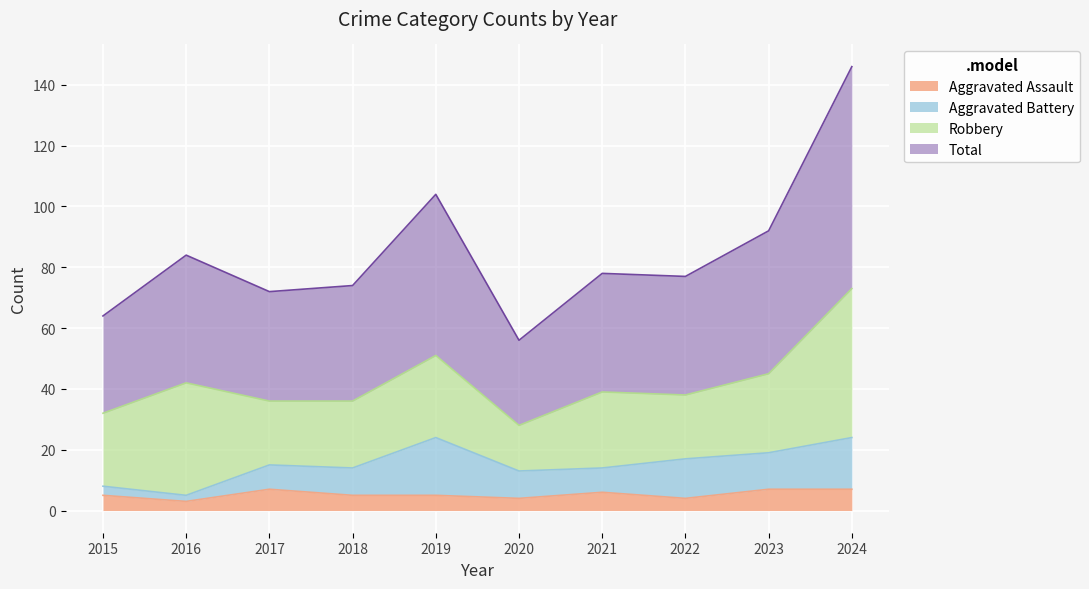

At which label is Aggravated Assault closest to 5?

2015